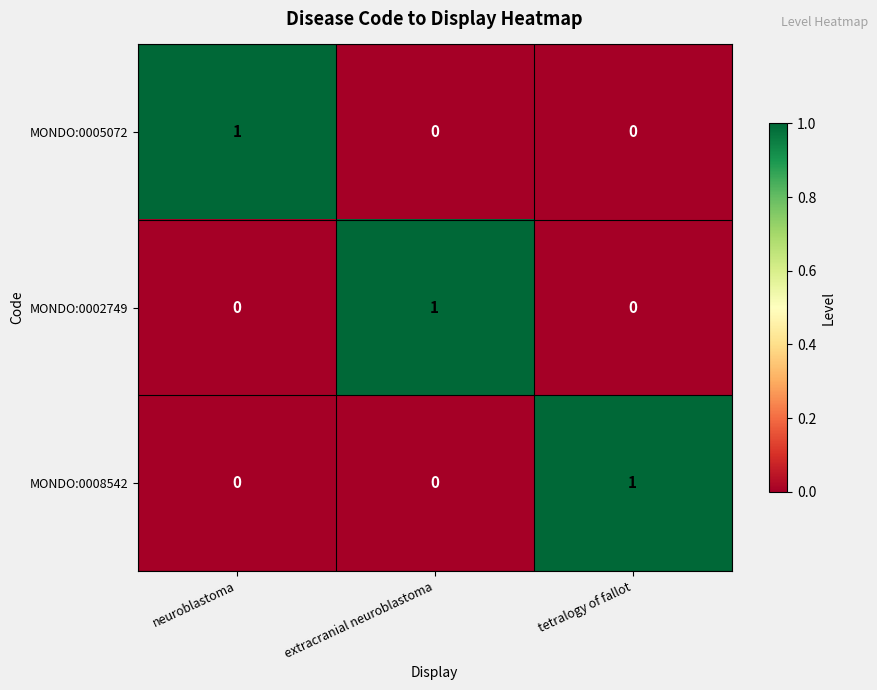

At how many categories does at least one series exceed 0?

3